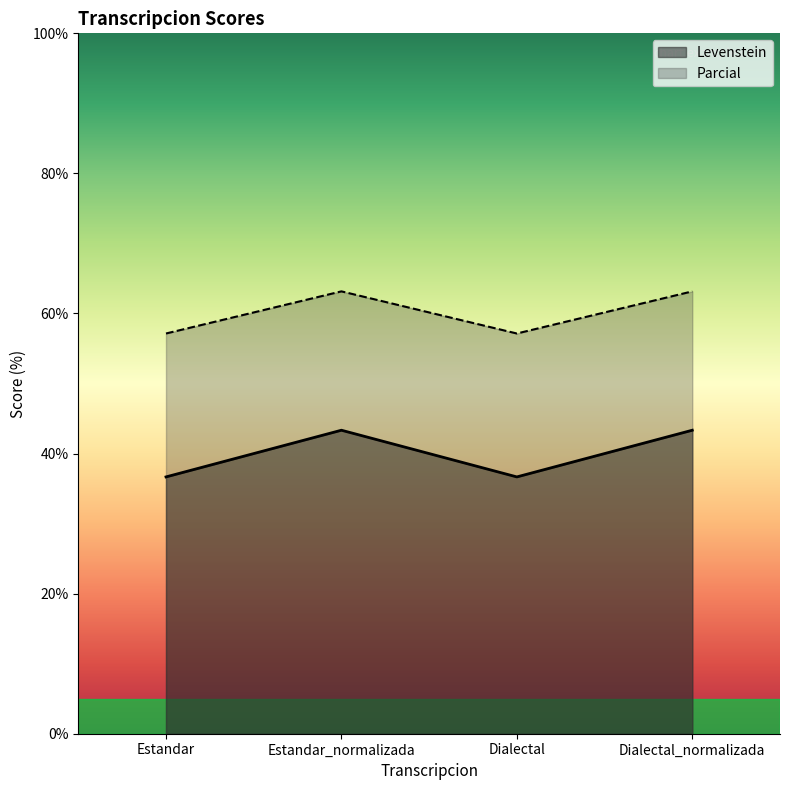

Between Estandar_normalizada and Dialectal, which series saw the biggest shift?

Levenstein